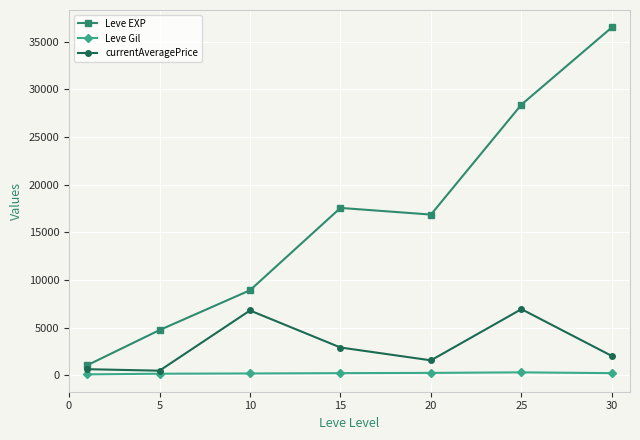

What is the average value of the currentAveragePrice series?

3067.2